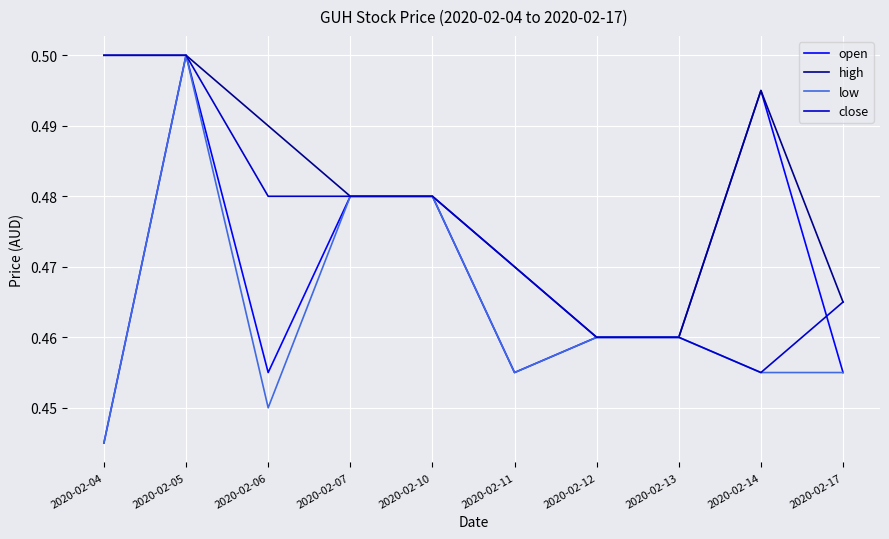

Is it true that close equals 0.2 at 2020-02-04?

False